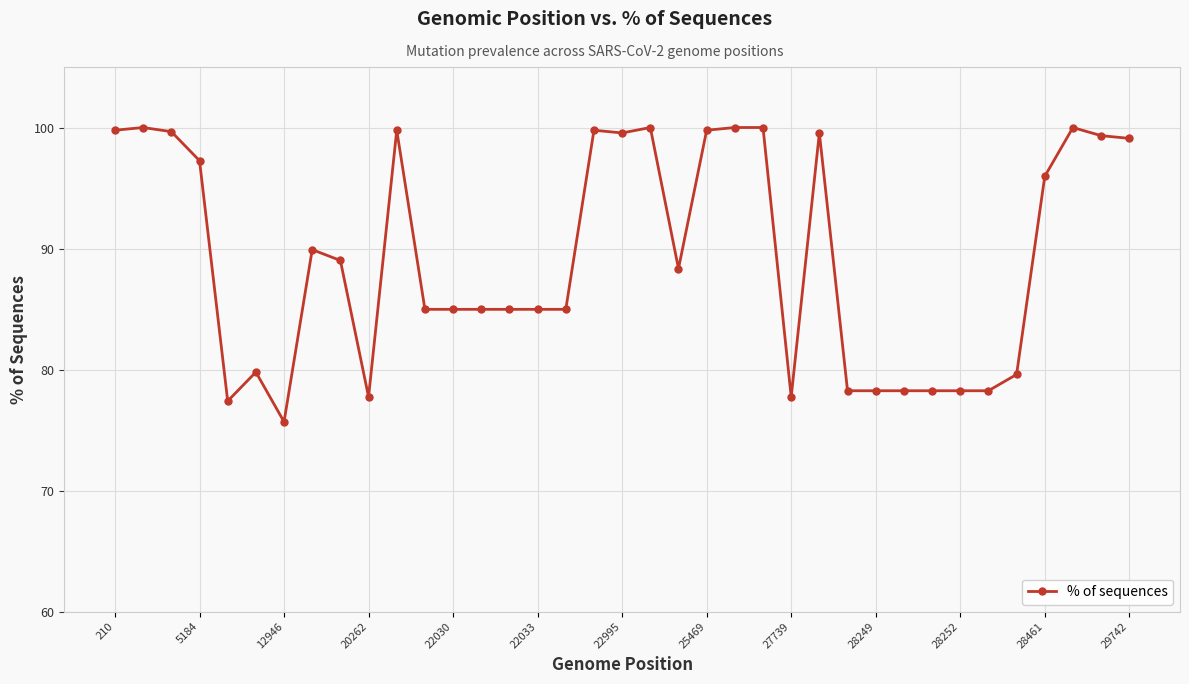

Is this an area chart (filled region under the line)?

No